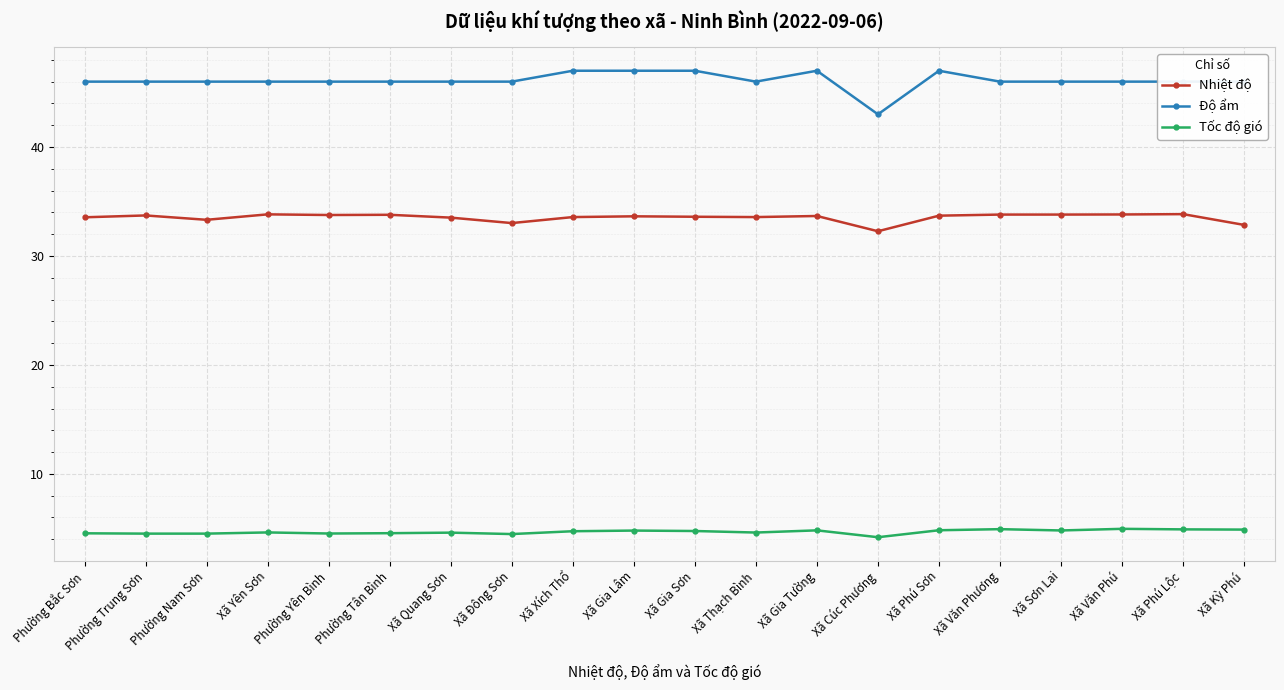

Rank the series by their maximum value, from highest to lowest.

Độ ẩm, Nhiệt độ, Tốc độ gió